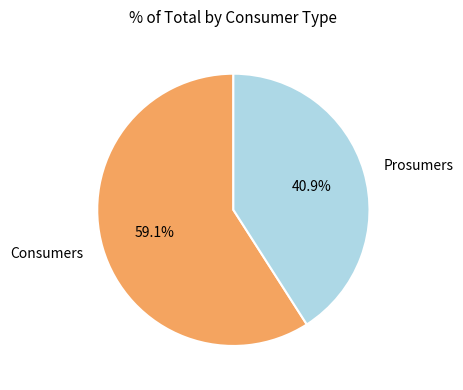

What is the smallest slice in the pie chart?

Prosumers